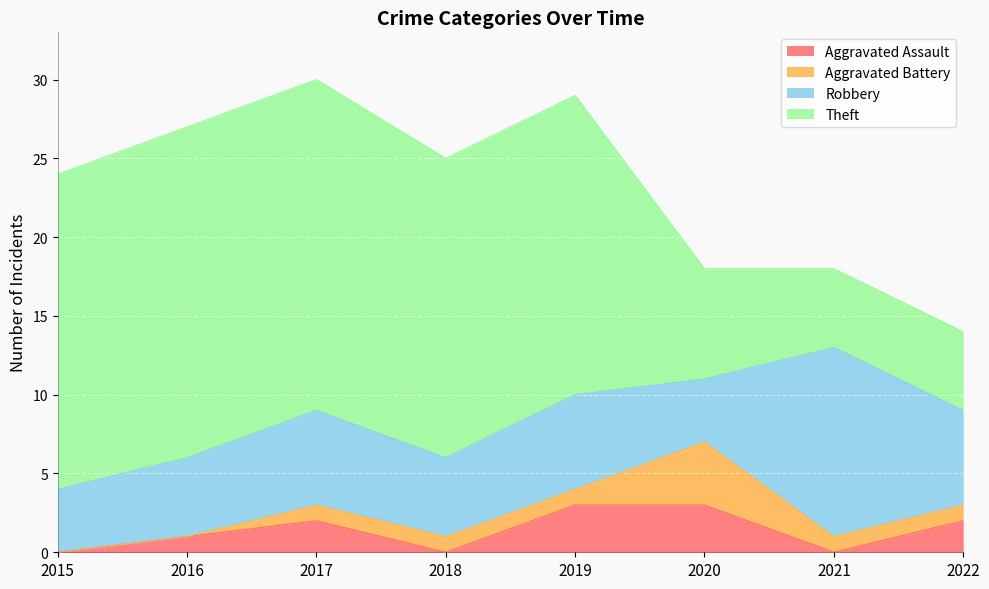

What is the difference between the highest and lowest values at 2018?

19